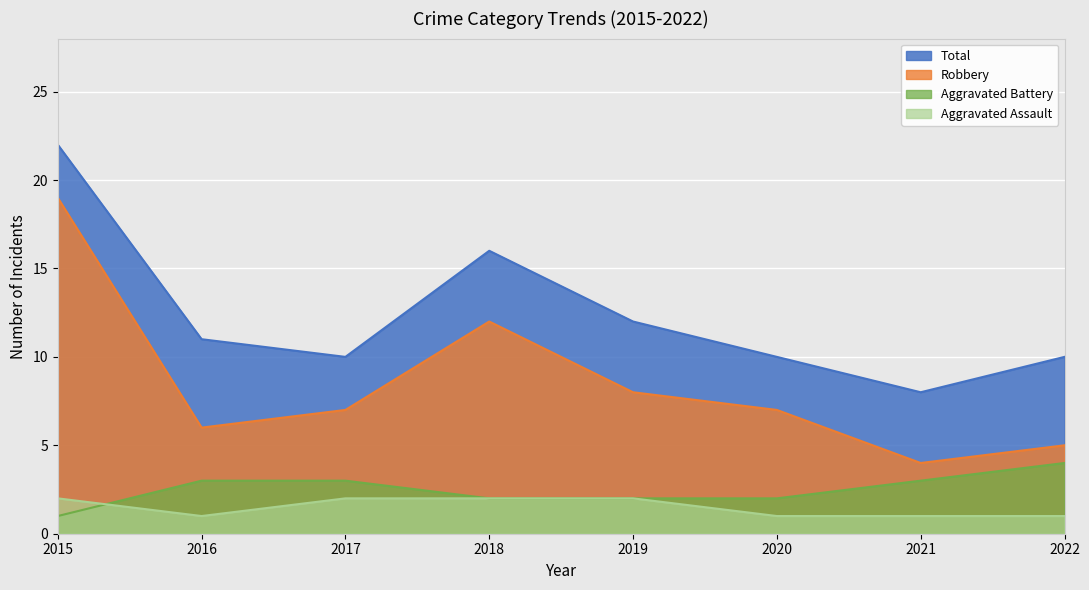

At which label does Total reach its peak?

2015